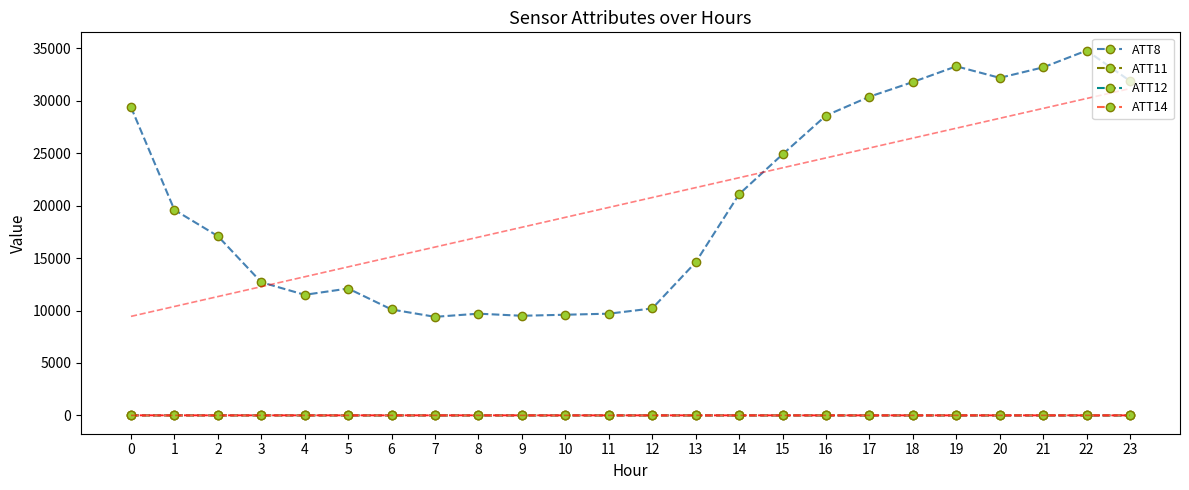

What is the total value across all series at 2?

17100.4